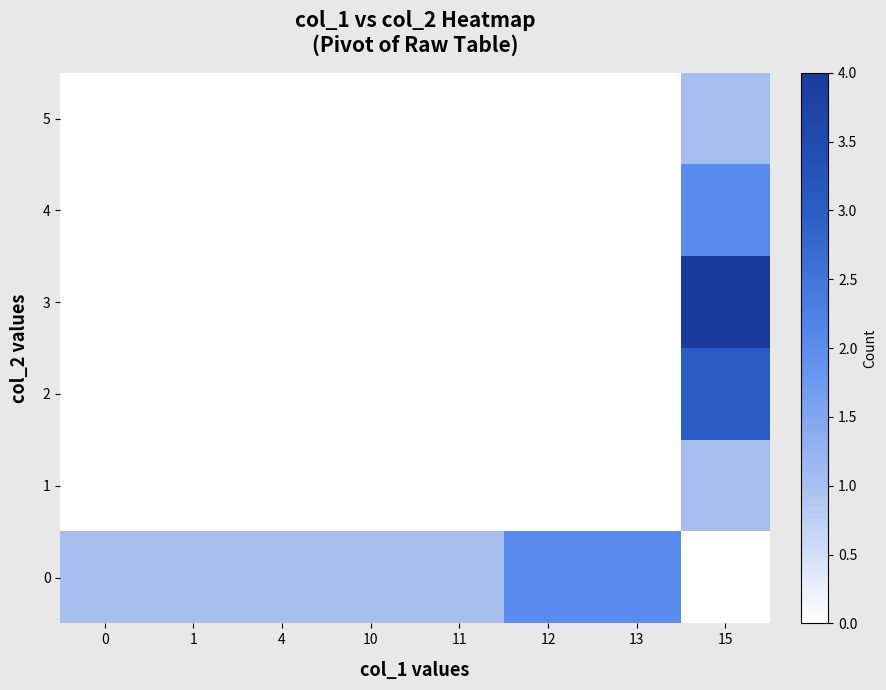

Which series has the largest range (max minus min)?

row_3